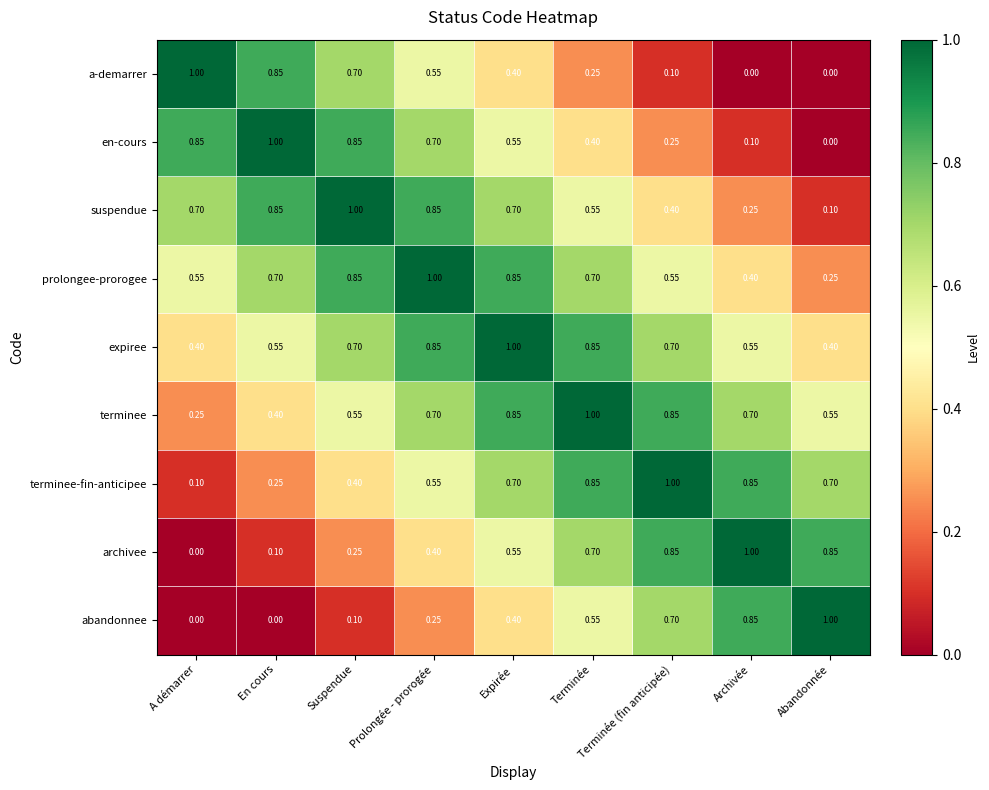

Is the value of expiree at Terminée greater than the value of en-cours at Terminée?

Yes